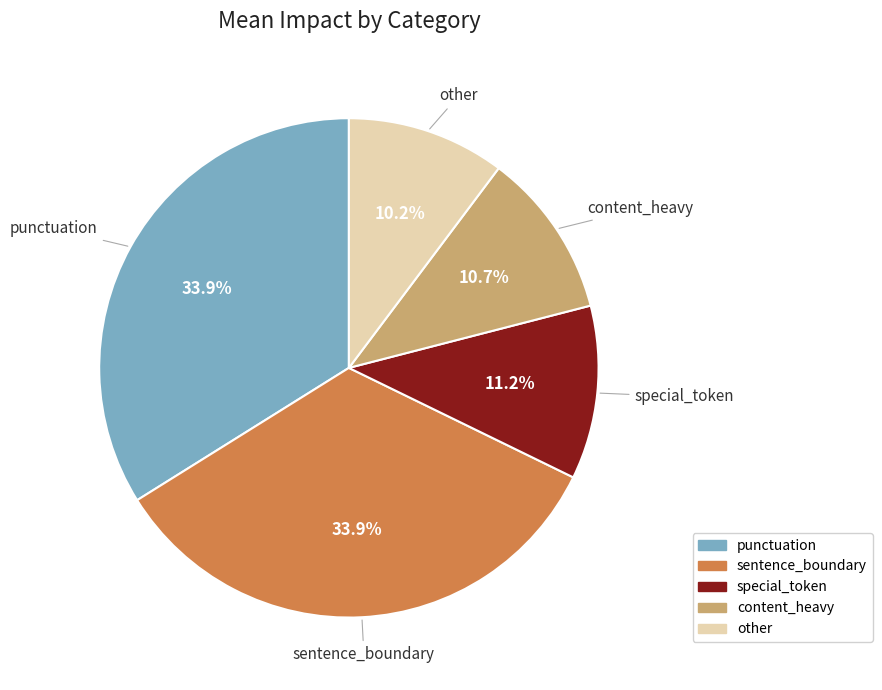

Do punctuation and special_token together represent more than half of the pie?

No